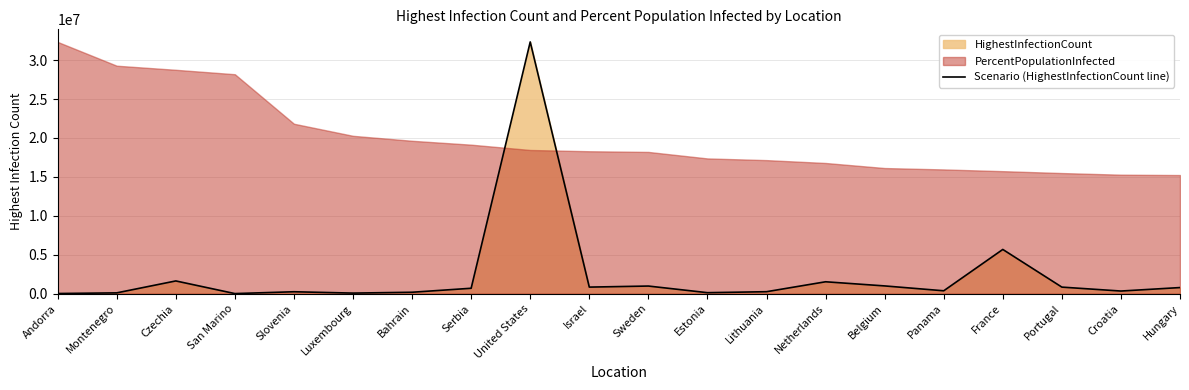

What is the maximum value shown in the chart?

32346971